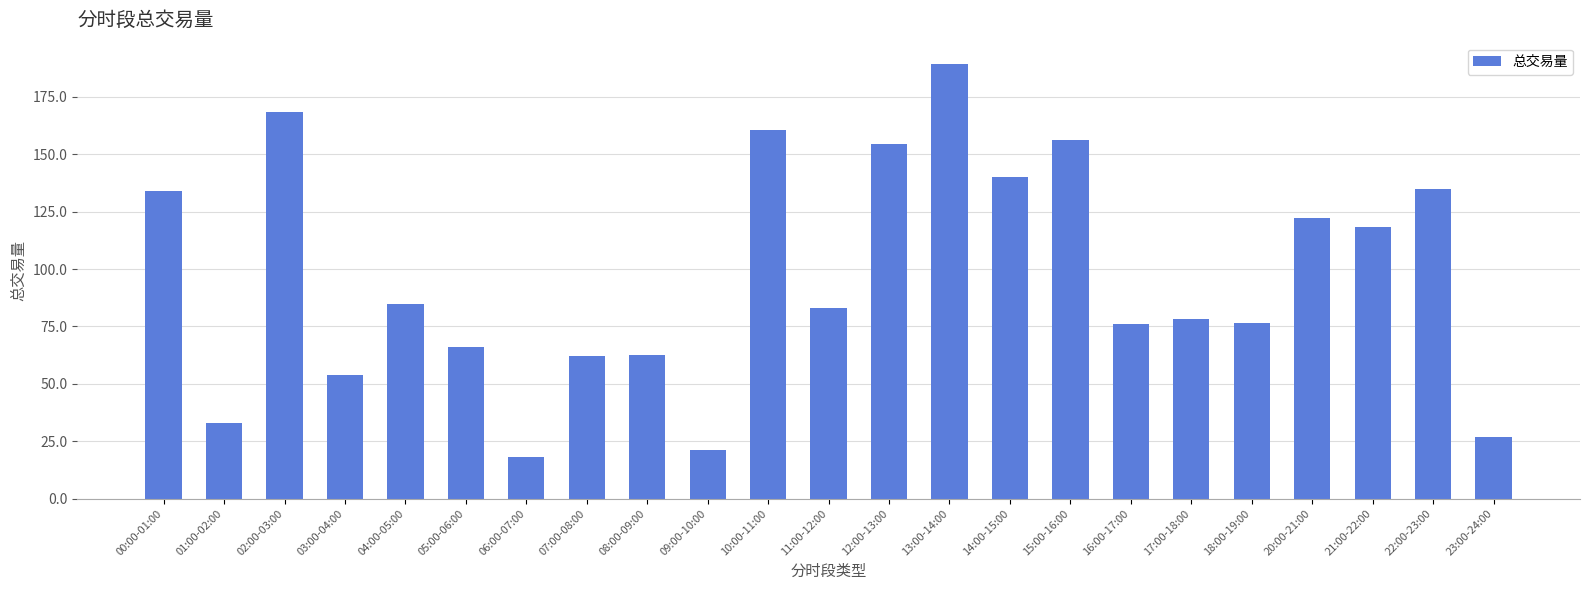

How many bars are there in total?

23